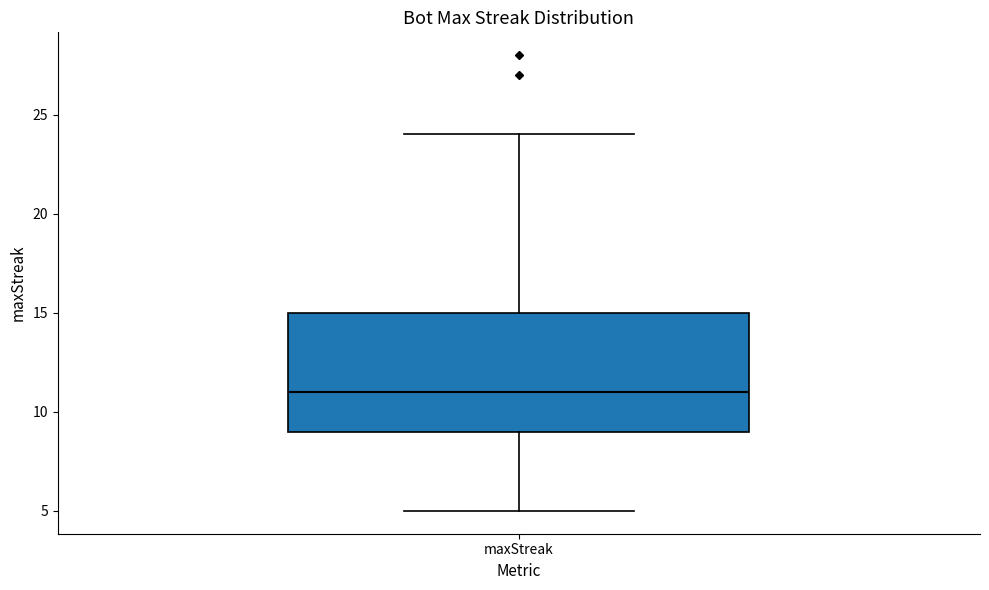

Transcribe this box plot: give where the median line is, the range the box spans, and where the two whiskers end, as read against the y-axis. The values are not printed on the chart, so give them approximately, as read against the axis.

median 11, box 9 to 15, whiskers 5 to 24